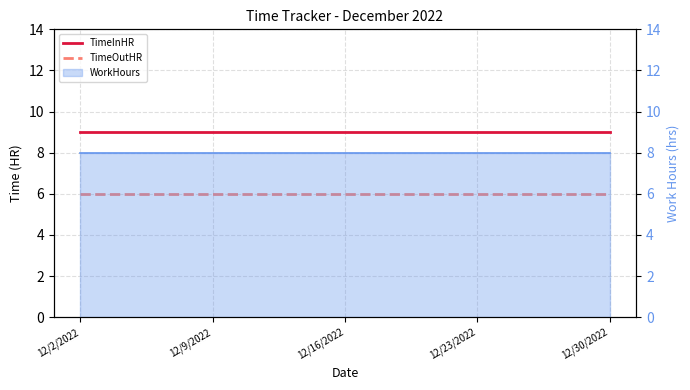

True or false: TimeOutHR and TimeInHR intersect in this chart.

False